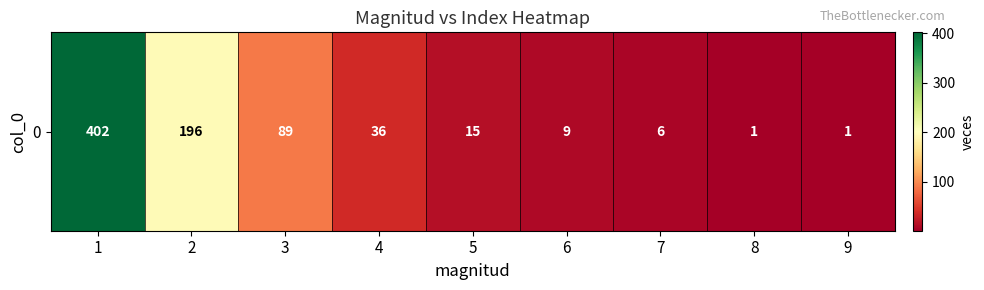

The chart shows a value of 260 at 2. True or false?

False